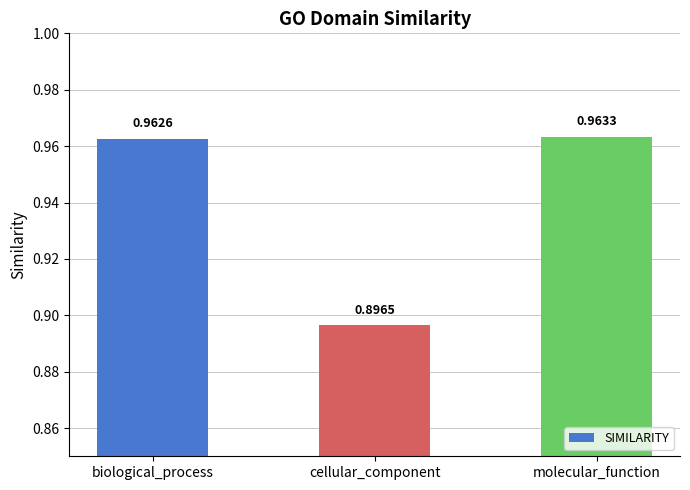

Which label corresponds to the smallest value in the chart?

cellular_component